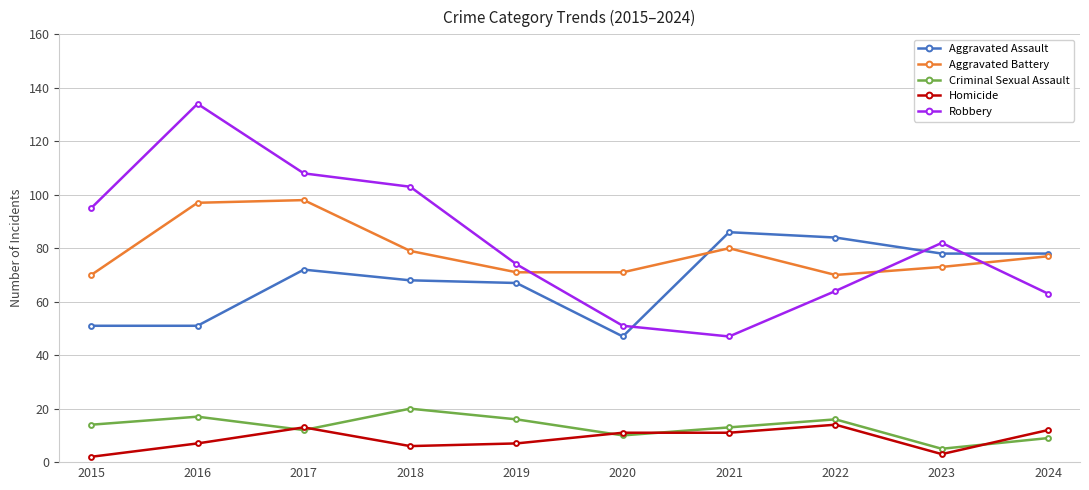

True or false: Robbery has more than 0 interior local peaks.

True